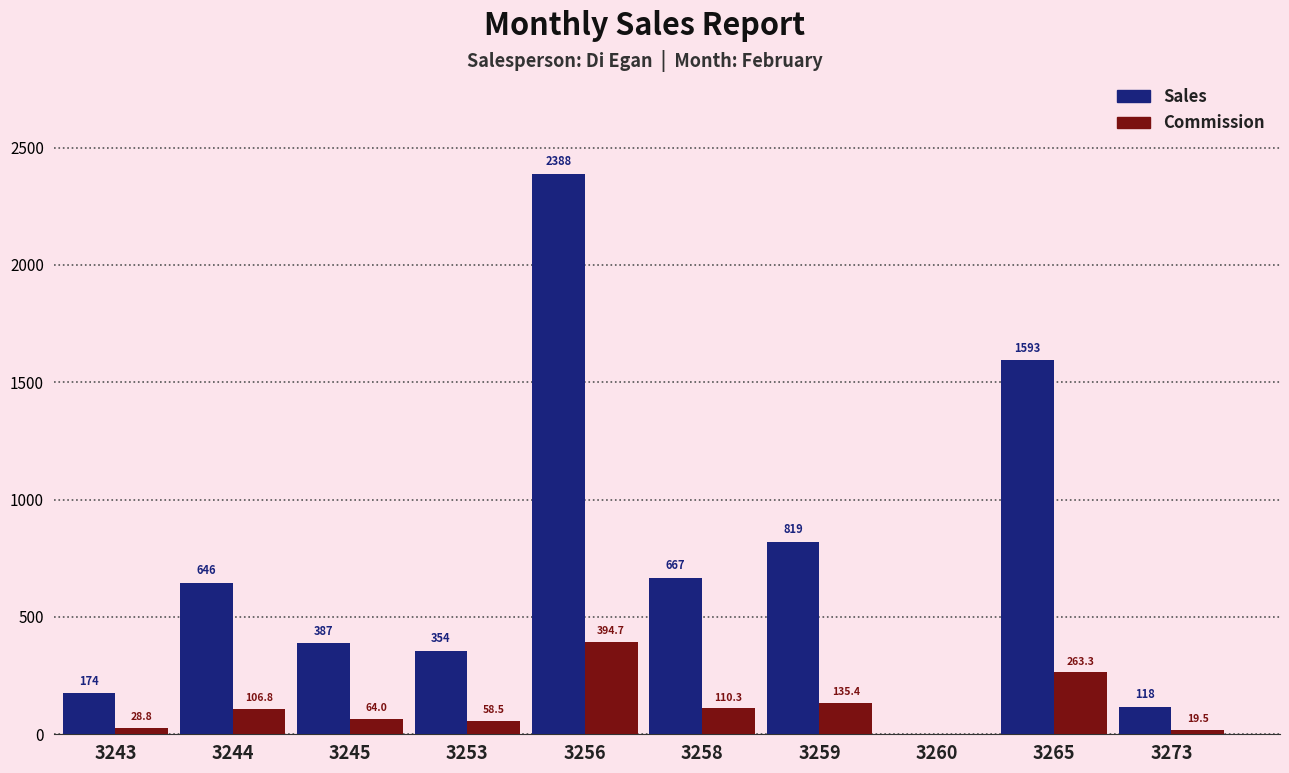

Is it true that Sales equals 3773.0 at 3256?

False